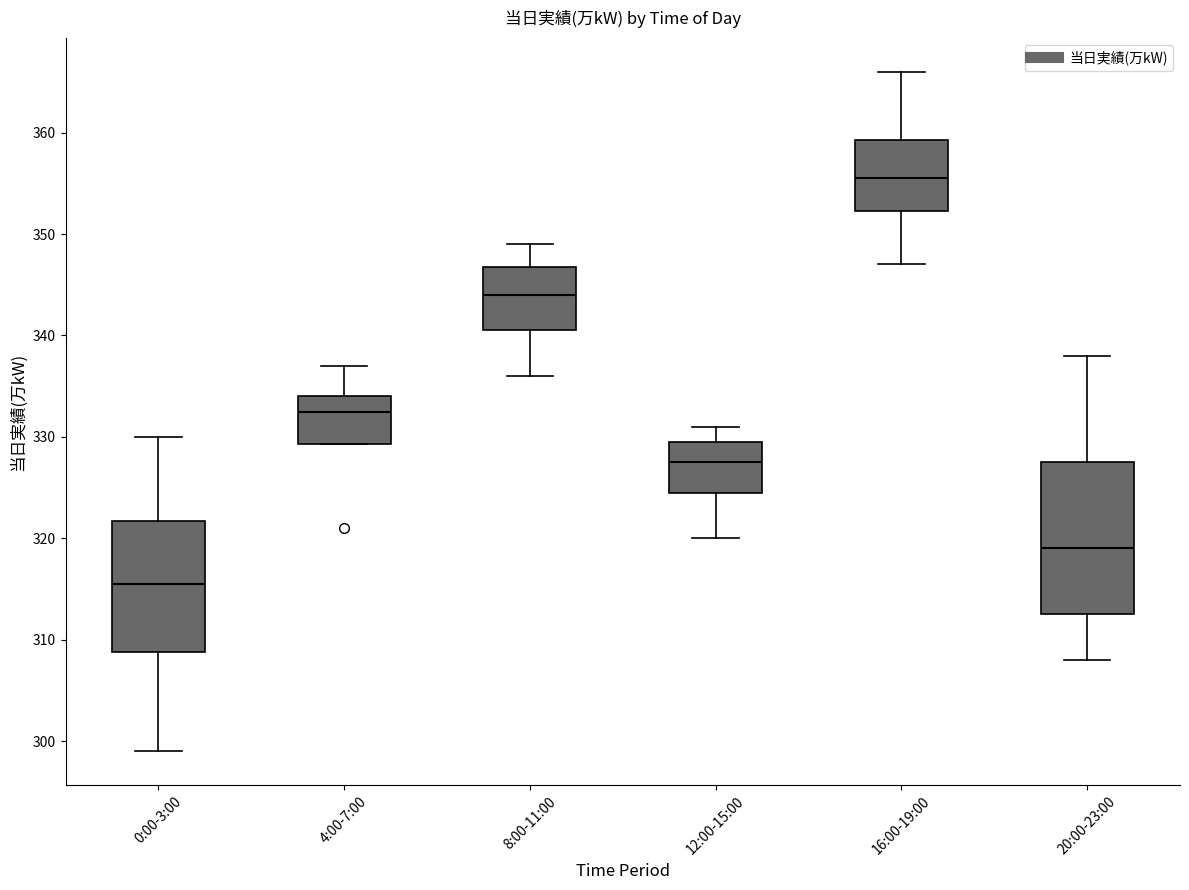

Which box has the lowest median line?

0:00-3:00